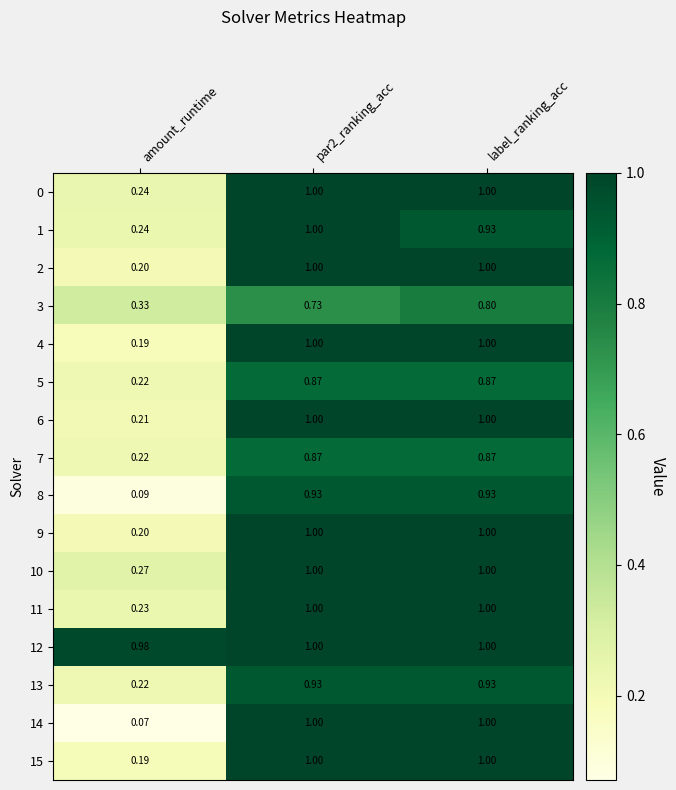

What is the greatest value displayed?

1.0